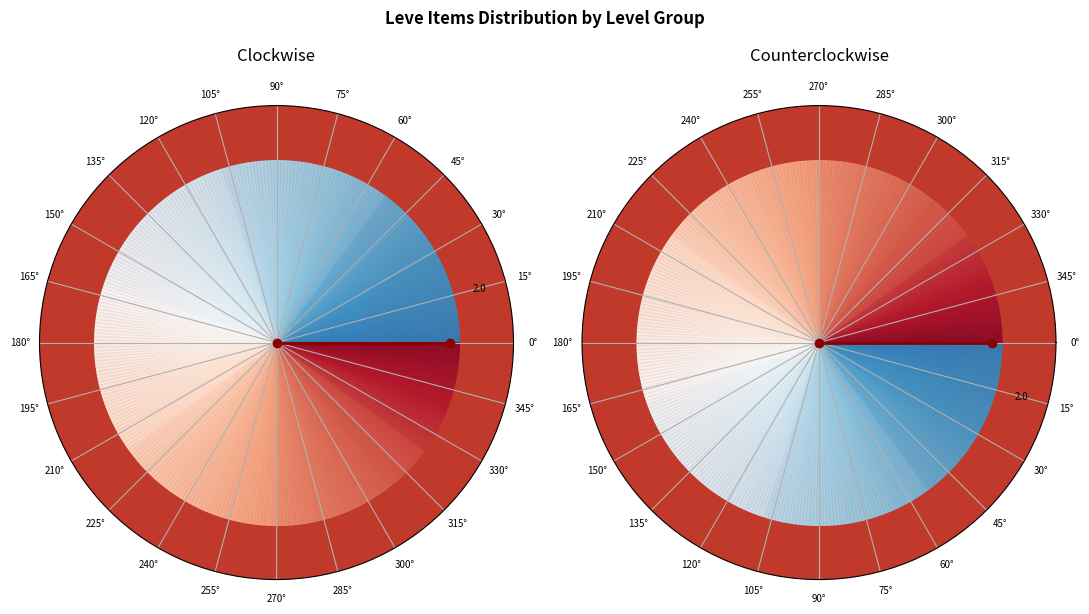

How many segments does this pie chart have?

2